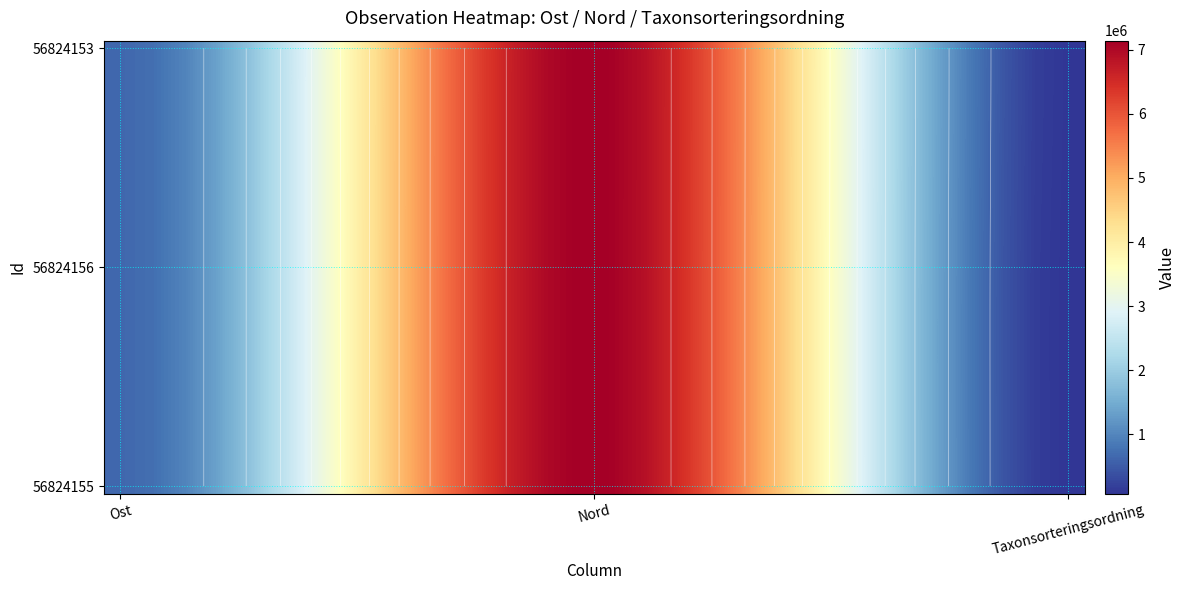

At which category is the sum across all series the highest?

14